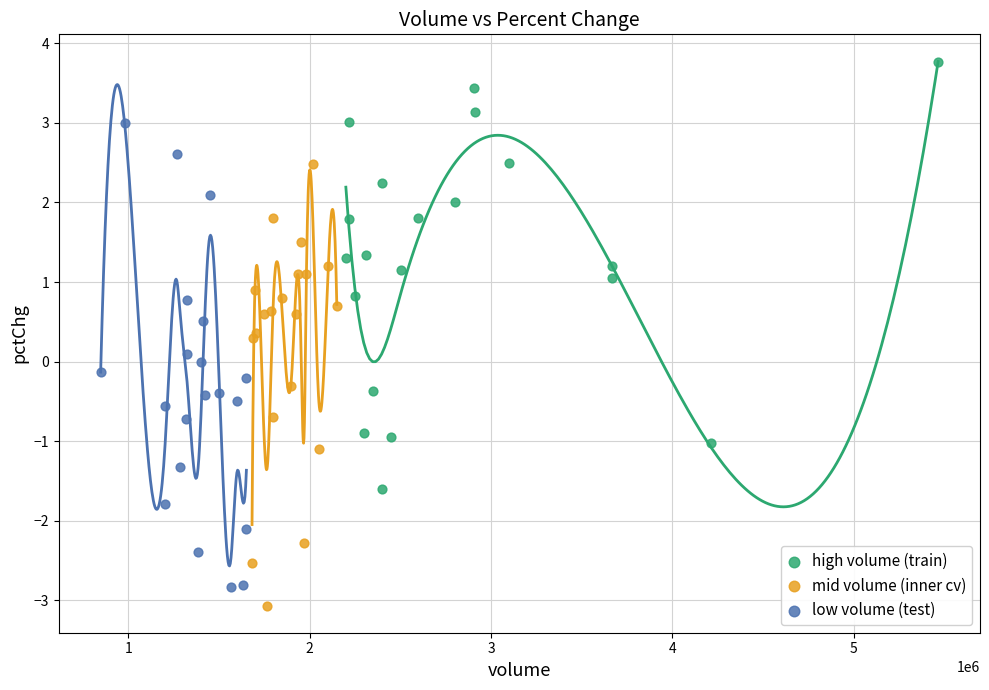

Which series reaches the maximum Y coordinate?

high volume (train)